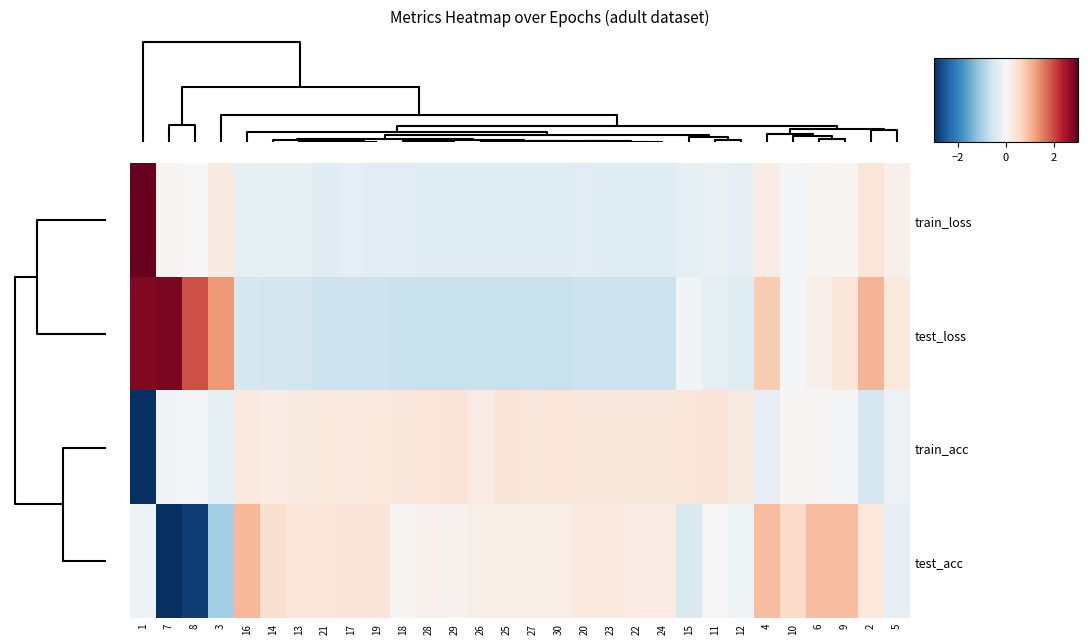

What is the total value across all series at 11?

-0.1